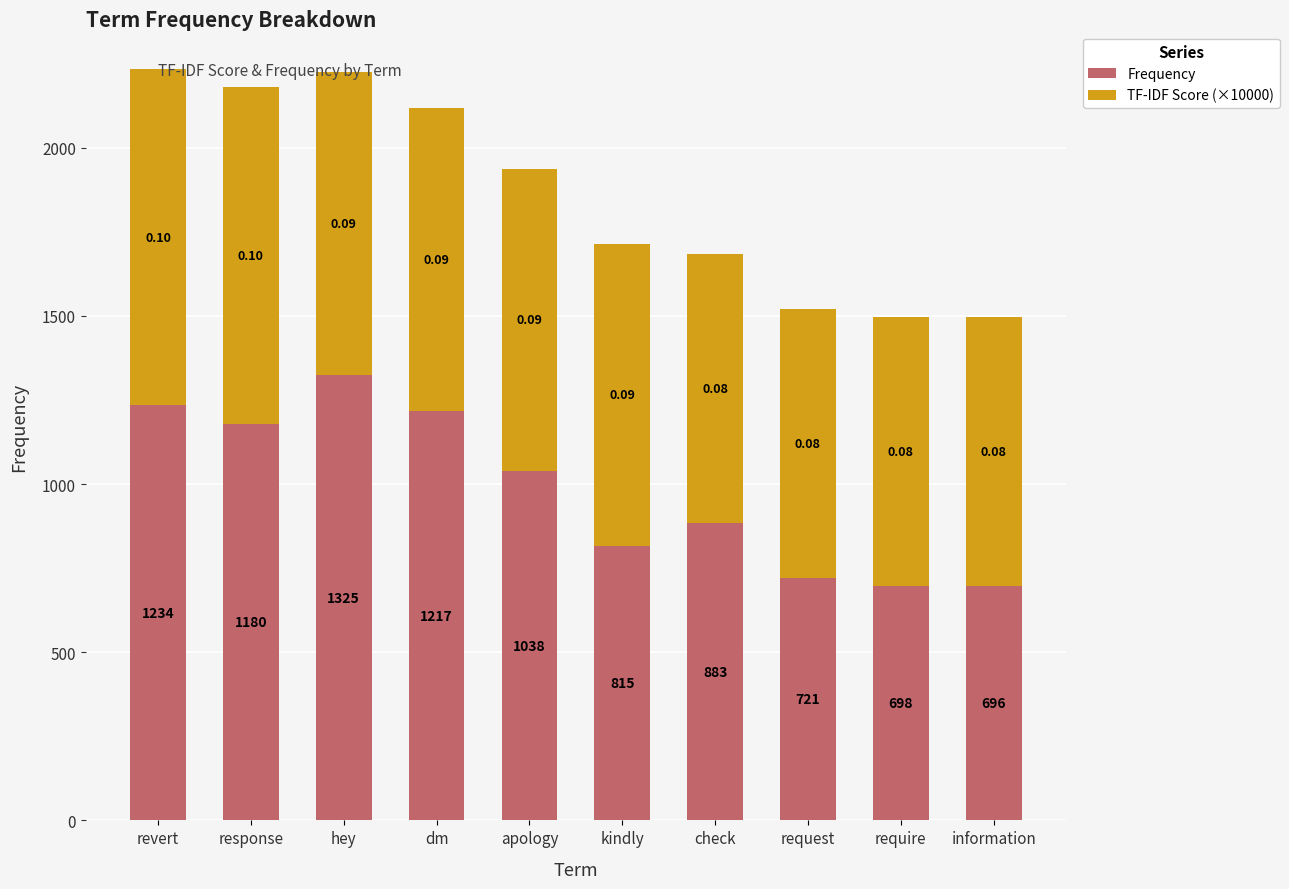

What are all the series names shown in the legend?

Frequency, TF-IDF Score (×10000)